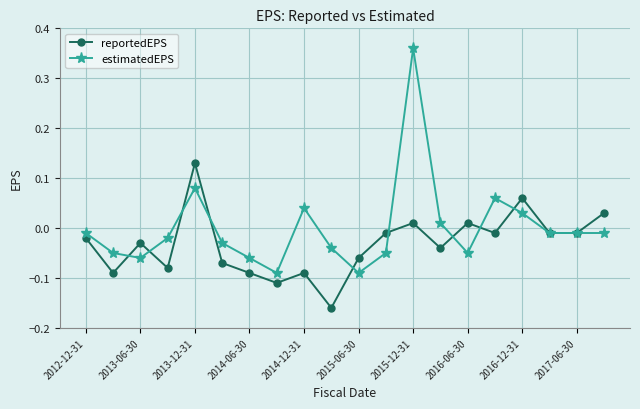

Which series has the largest total across all categories?

estimatedEPS